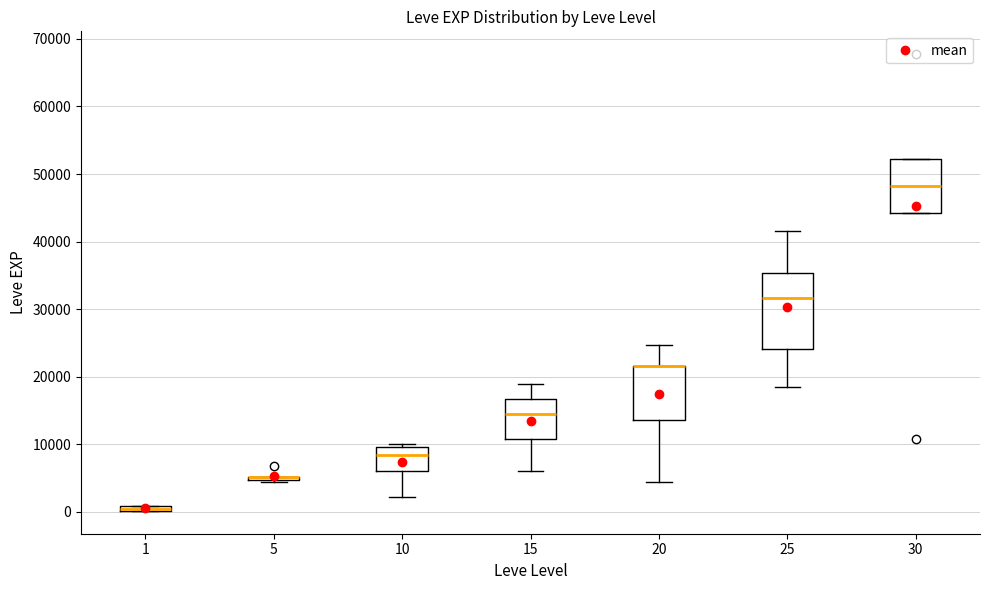

Comparing the boxes themselves (not the whiskers), which one is the tallest?

25